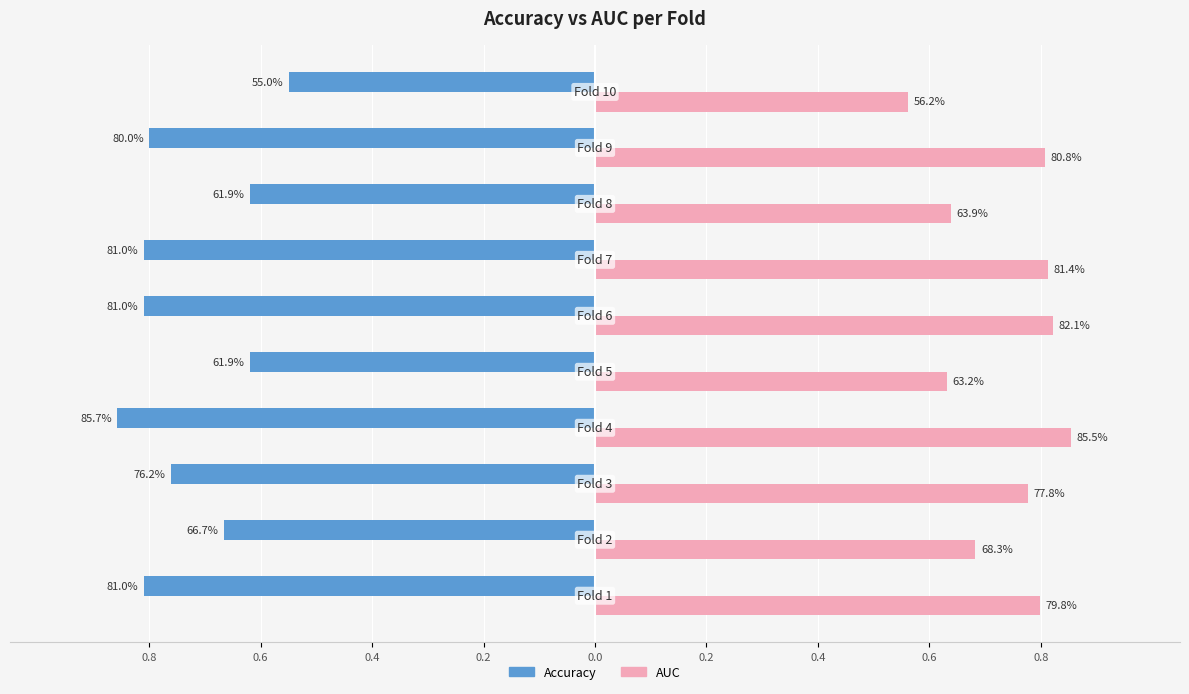

What is the minimum value shown in the chart?

-0.9